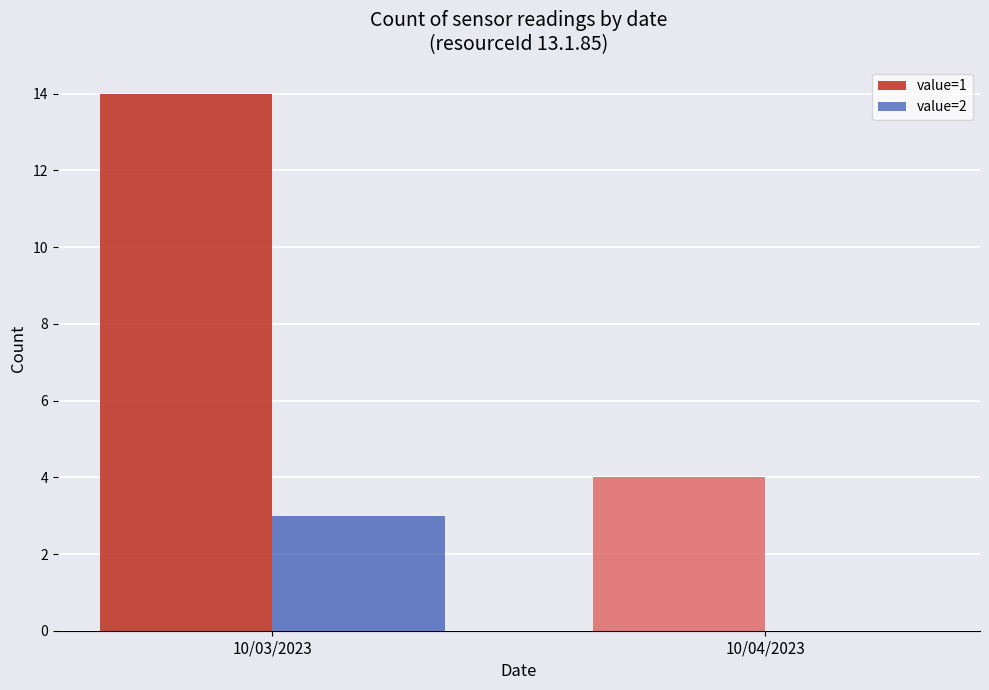

At which label is value=2 closest to 1?

10/04/2023